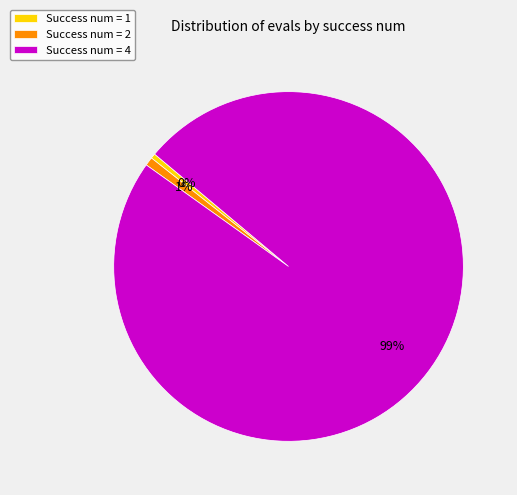

Which category has the biggest portion of the pie?

Success num = 4